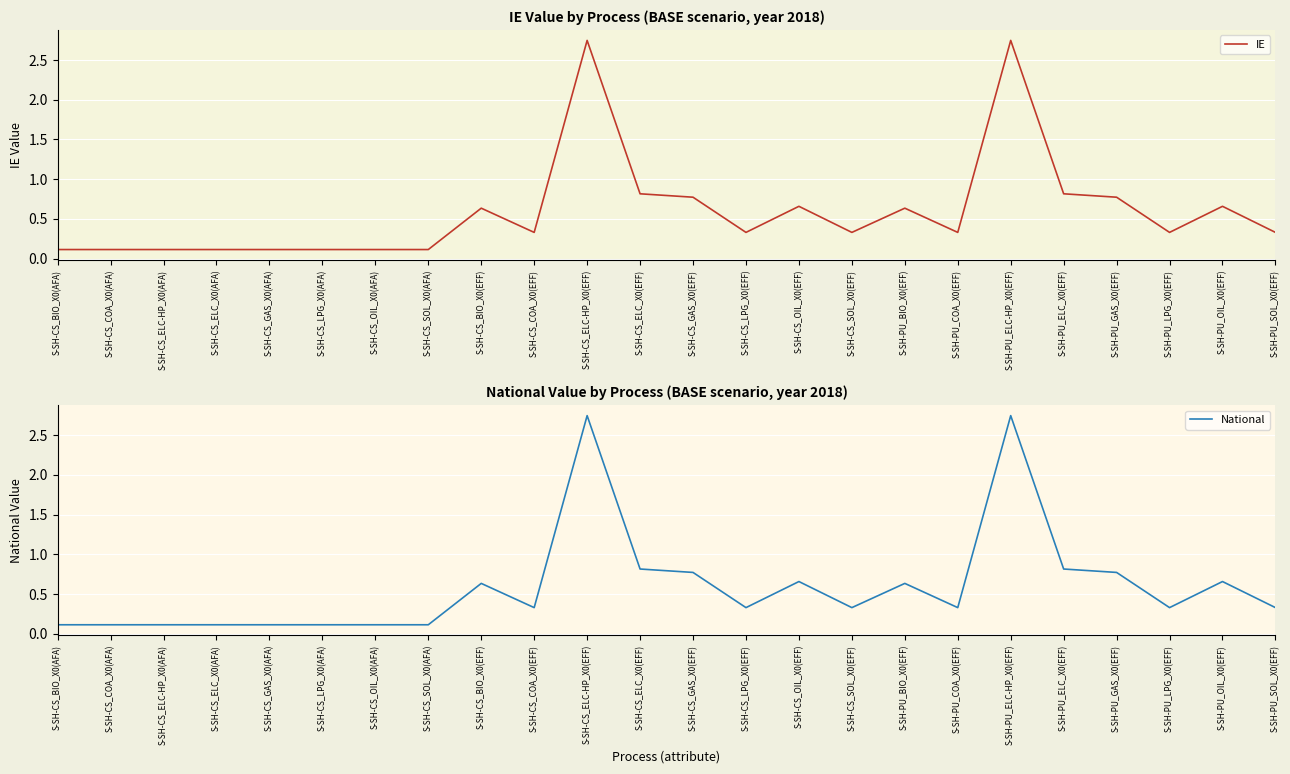

What is the total value across all series at S-SH-CS_LPG_X0(AFA)?

0.2